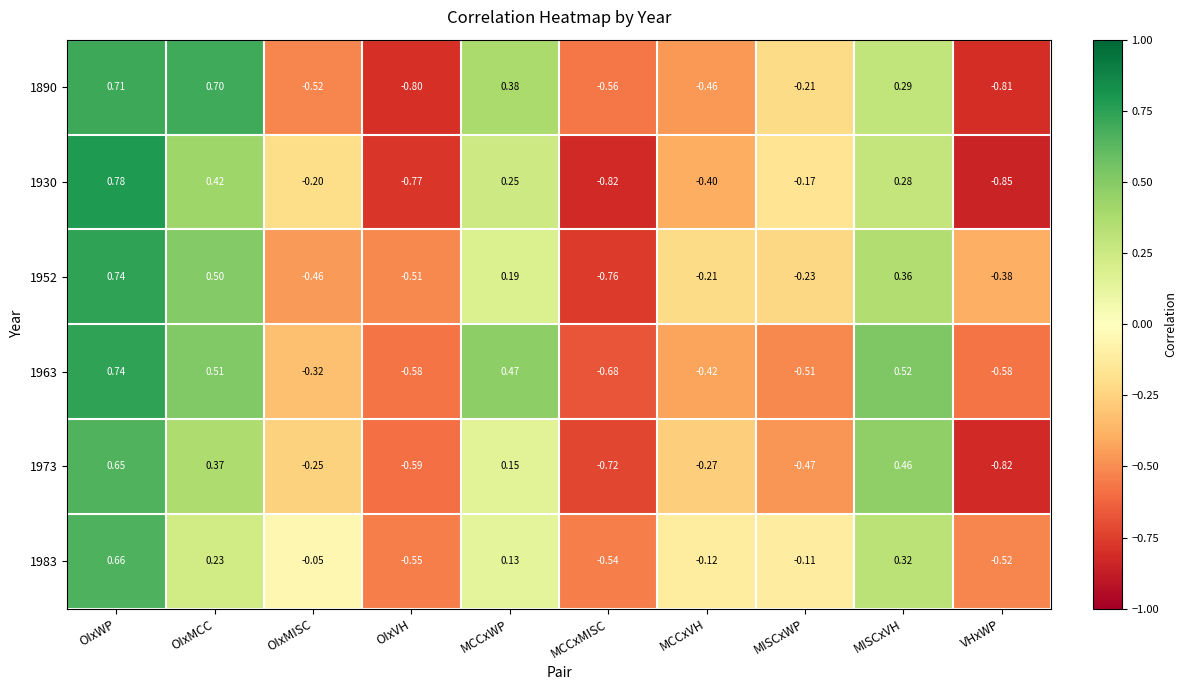

At which category is the sum across all series the highest?

OIxWP